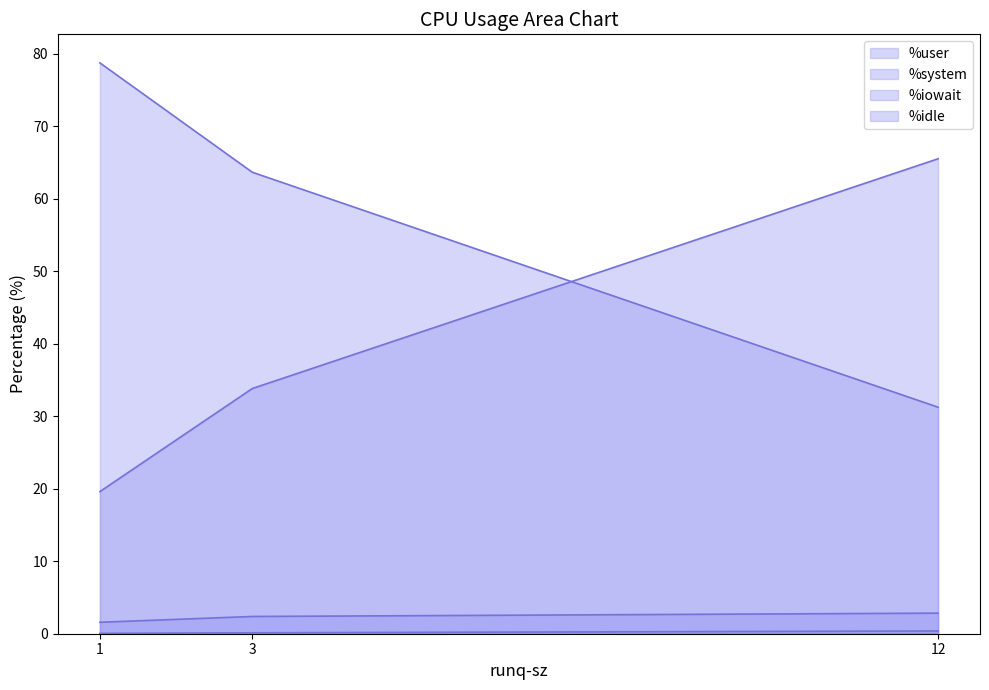

What is the greatest value displayed?

78.8